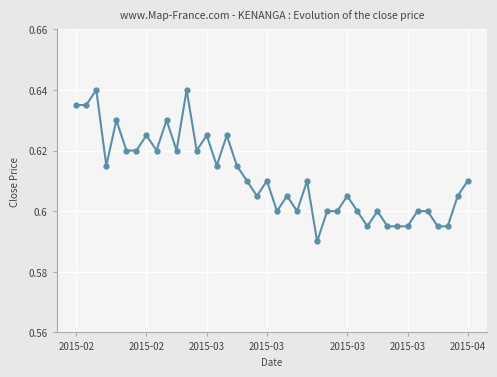

How many values are between 0 and 1?

40